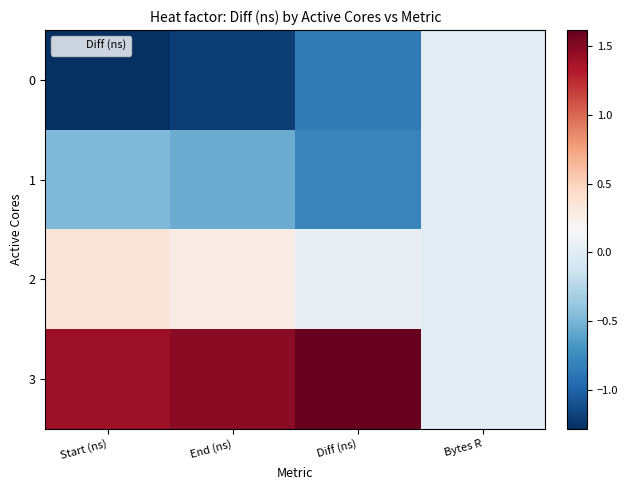

Reading right to left, transcribe all the data shown in this chart.

0: Bytes R=0.0	Diff (ns)=-0.9	End (ns)=-1.2	Start (ns)=-1.3
1: Bytes R=0.0	Diff (ns)=-0.8	End (ns)=-0.6	Start (ns)=-0.5
2: Bytes R=0.0	Diff (ns)=0.0	End (ns)=0.3	Start (ns)=0.4
3: Bytes R=0.0	Diff (ns)=1.6	End (ns)=1.5	Start (ns)=1.4